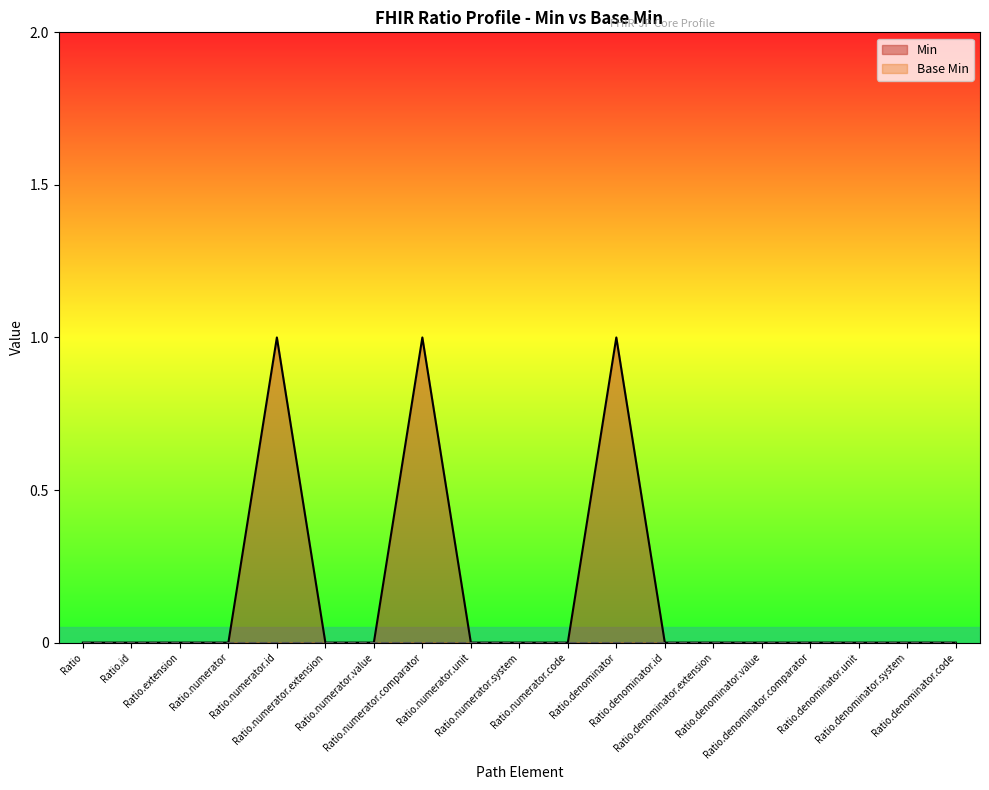

Is it true that the value at Ratio.denominator.comparator is 0?

False